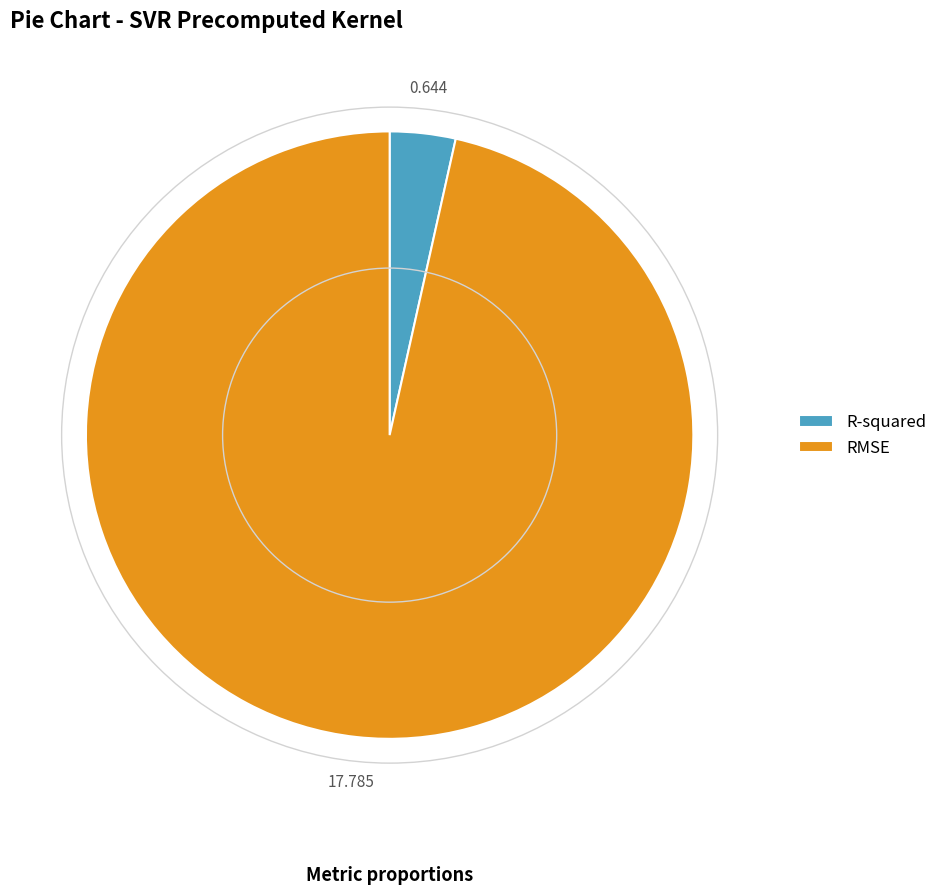

Which category has the biggest portion of the pie?

RMSE